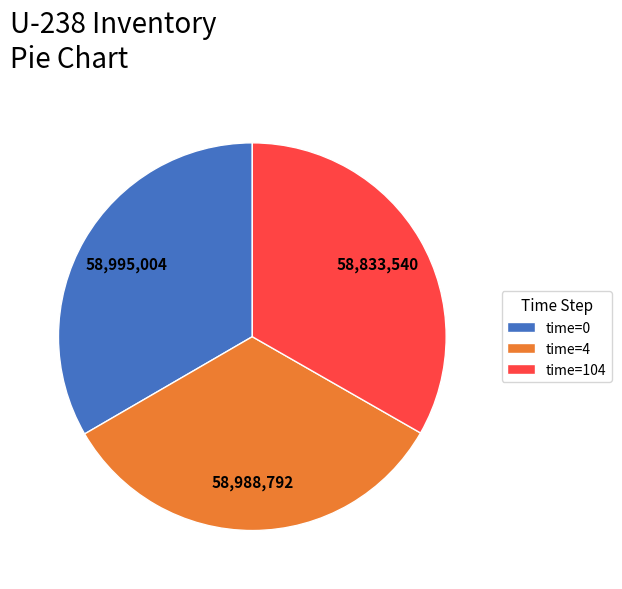

Do time=4 and time=0 together represent more than half of the pie?

Yes